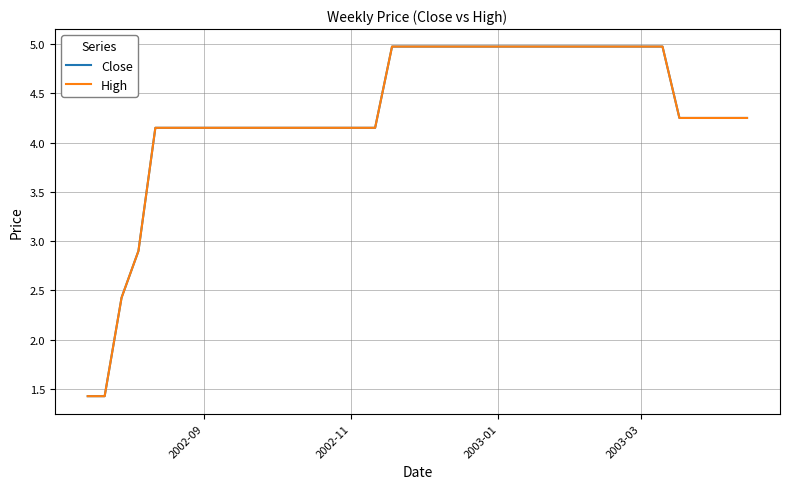

True or false: Close and High intersect in this chart.

False